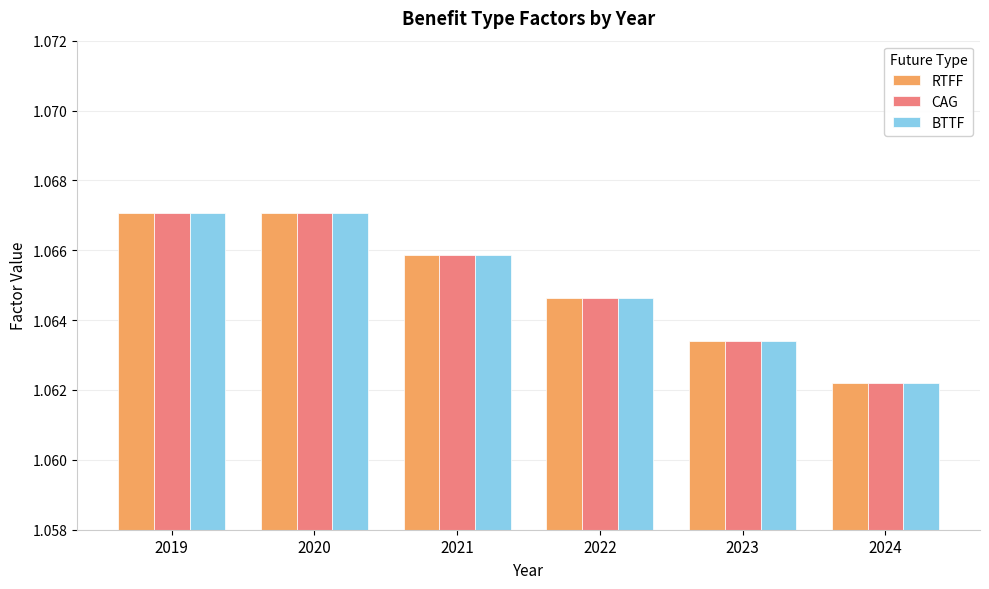

Are the bars grouped side by side (vs. stacked)?

Yes